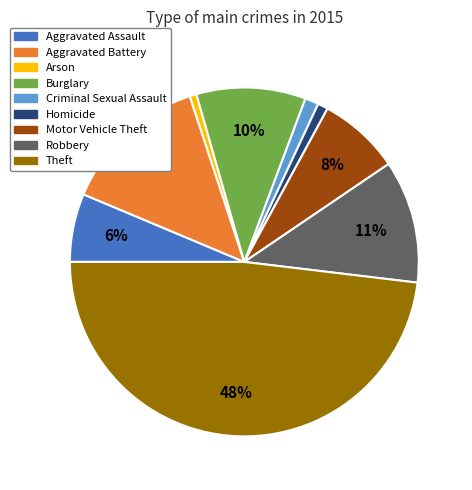

The Robbery slice represents 11% of the pie. True or false?

True